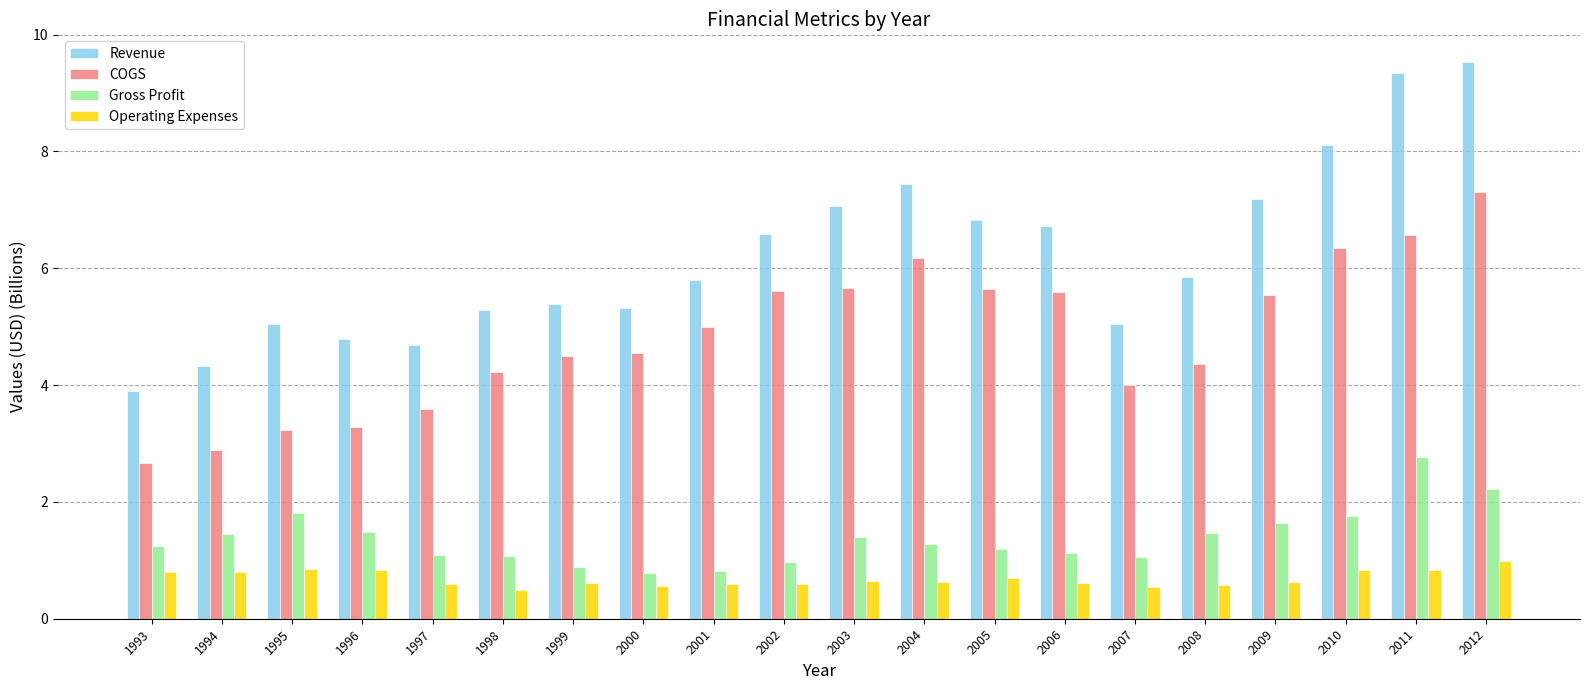

Rank the series by their maximum value, from lowest to highest.

Operating Expenses, Gross Profit, COGS, Revenue